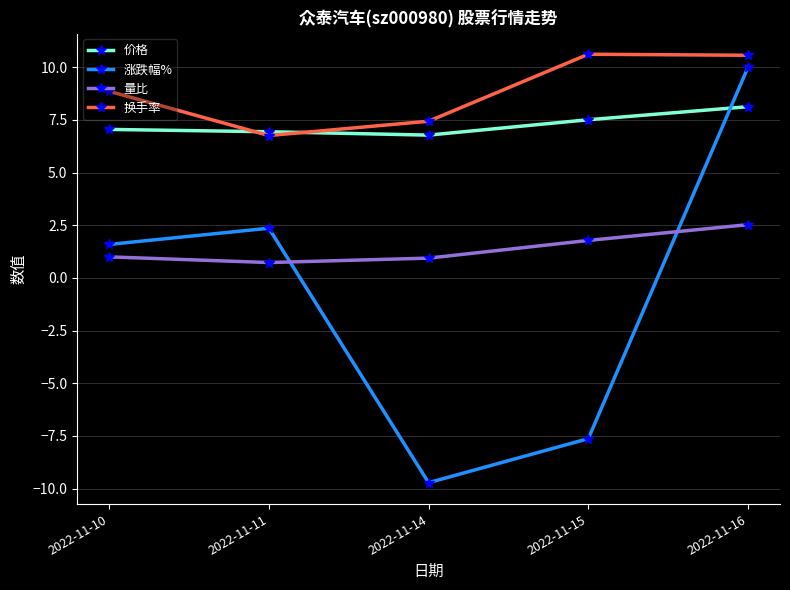

True or false: 涨跌幅% and 换手率 intersect in this chart.

False